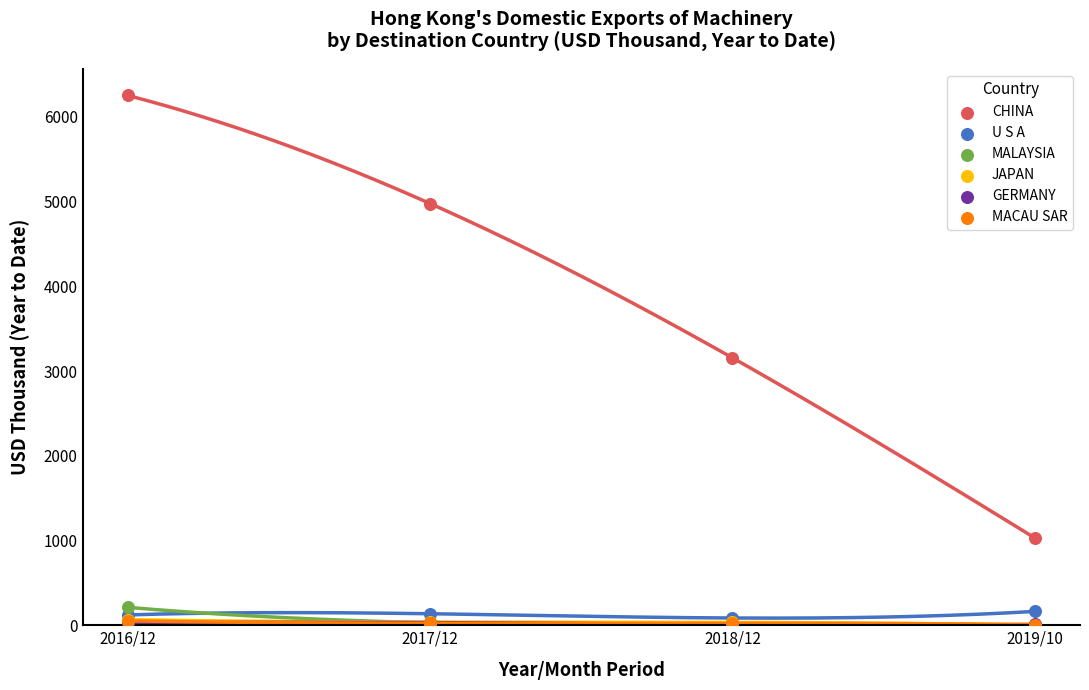

Which series reaches the maximum Y coordinate?

CHINA